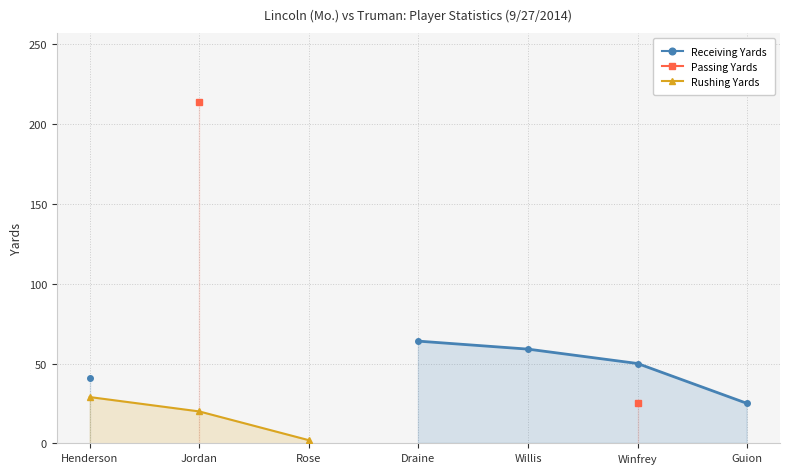

What is the difference between the second highest and second lowest values in the Passing Yards series?

-189.0